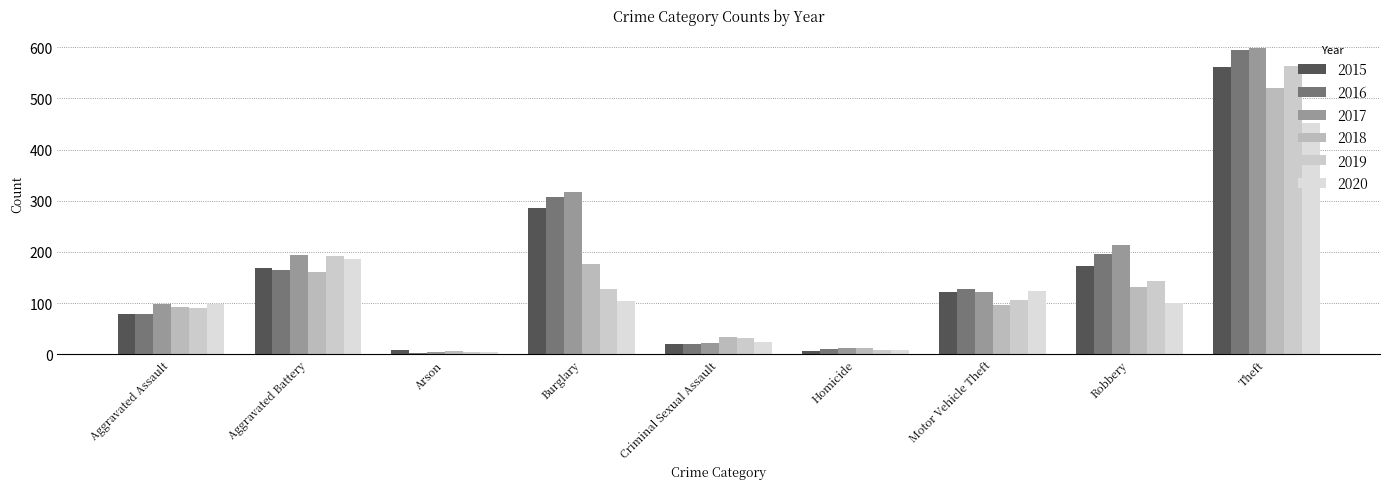

At how many categories does at least one series exceed 102?

5